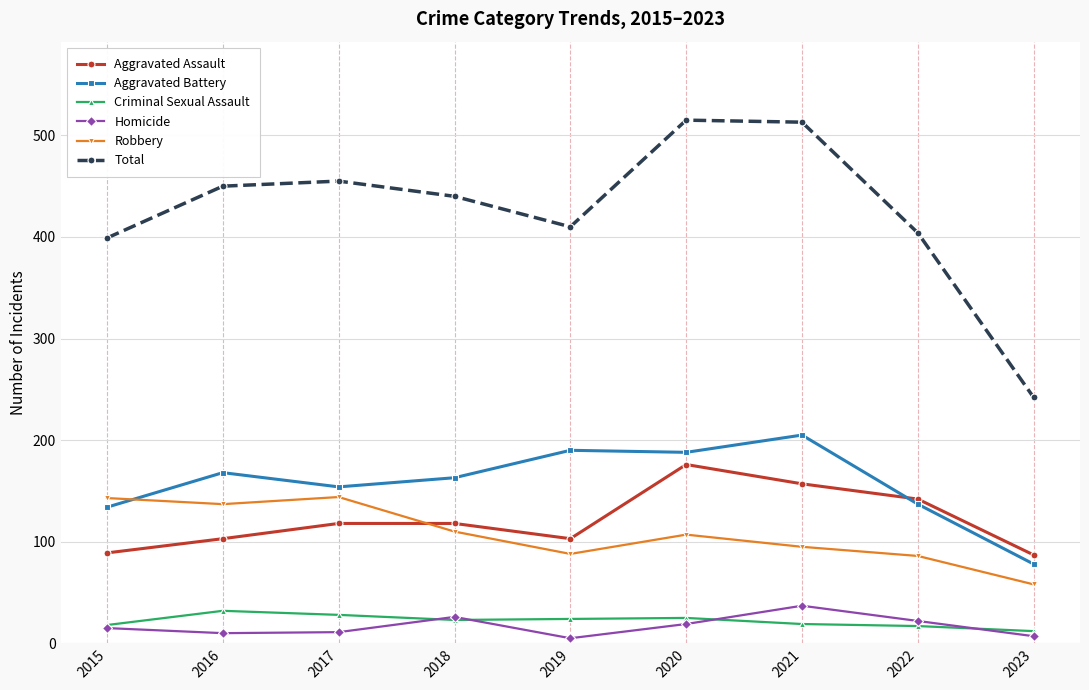

At which category does Robbery reach its first local valley?

2016